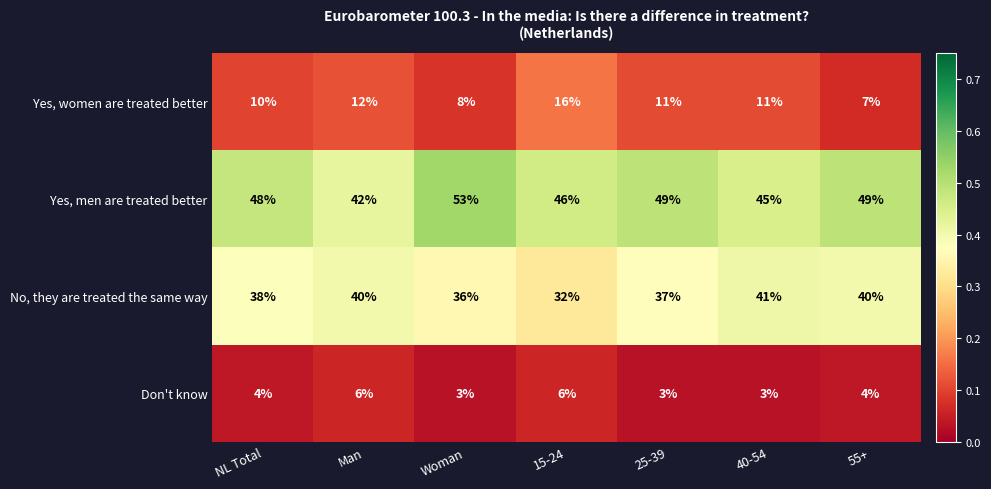

What is the total value across all series at NL Total?

100